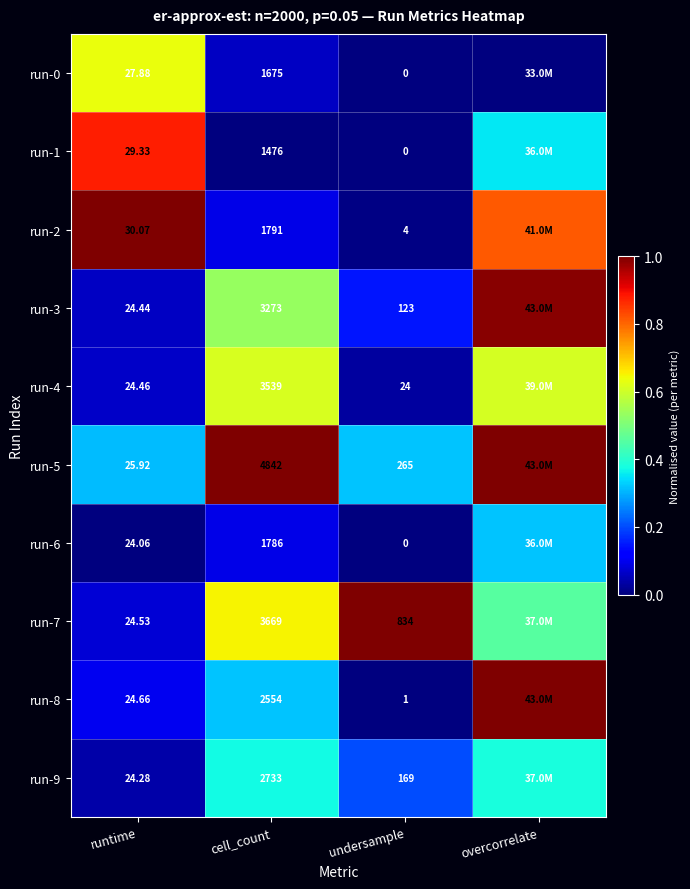

Which series changed the most between cell_count and overcorrelate?

run-2